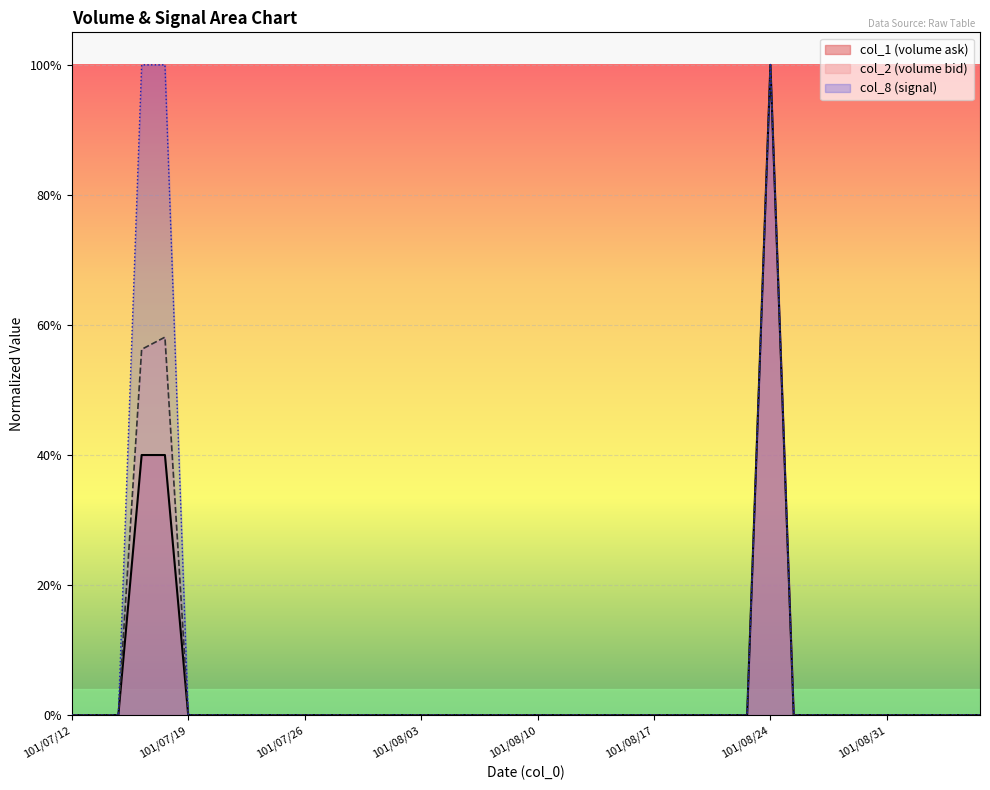

Does the chart display data point markers on the line(s)?

No